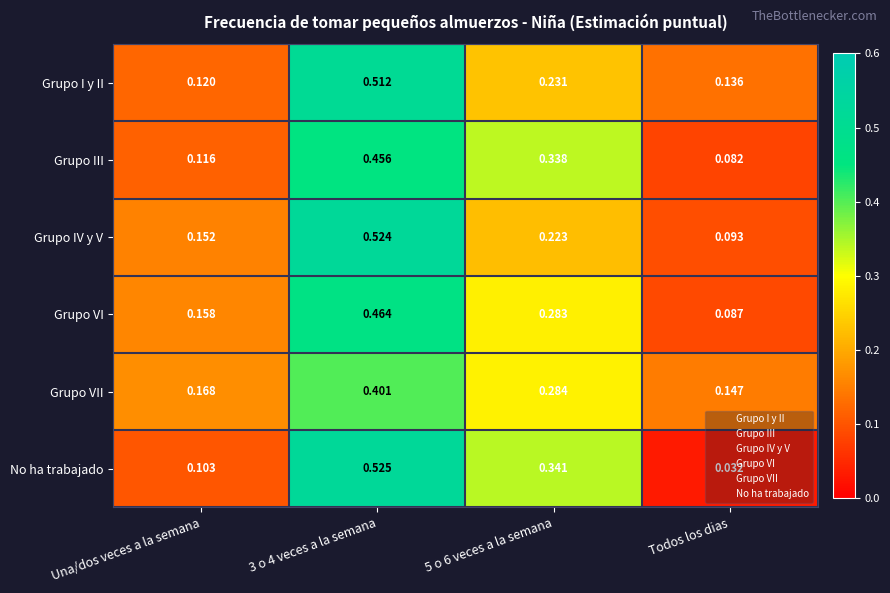

Rank the series at Todos los dias from highest to lowest value.

Grupo VII, Grupo I y II, Grupo IV y V, Grupo VI, Grupo III, No ha trabajado